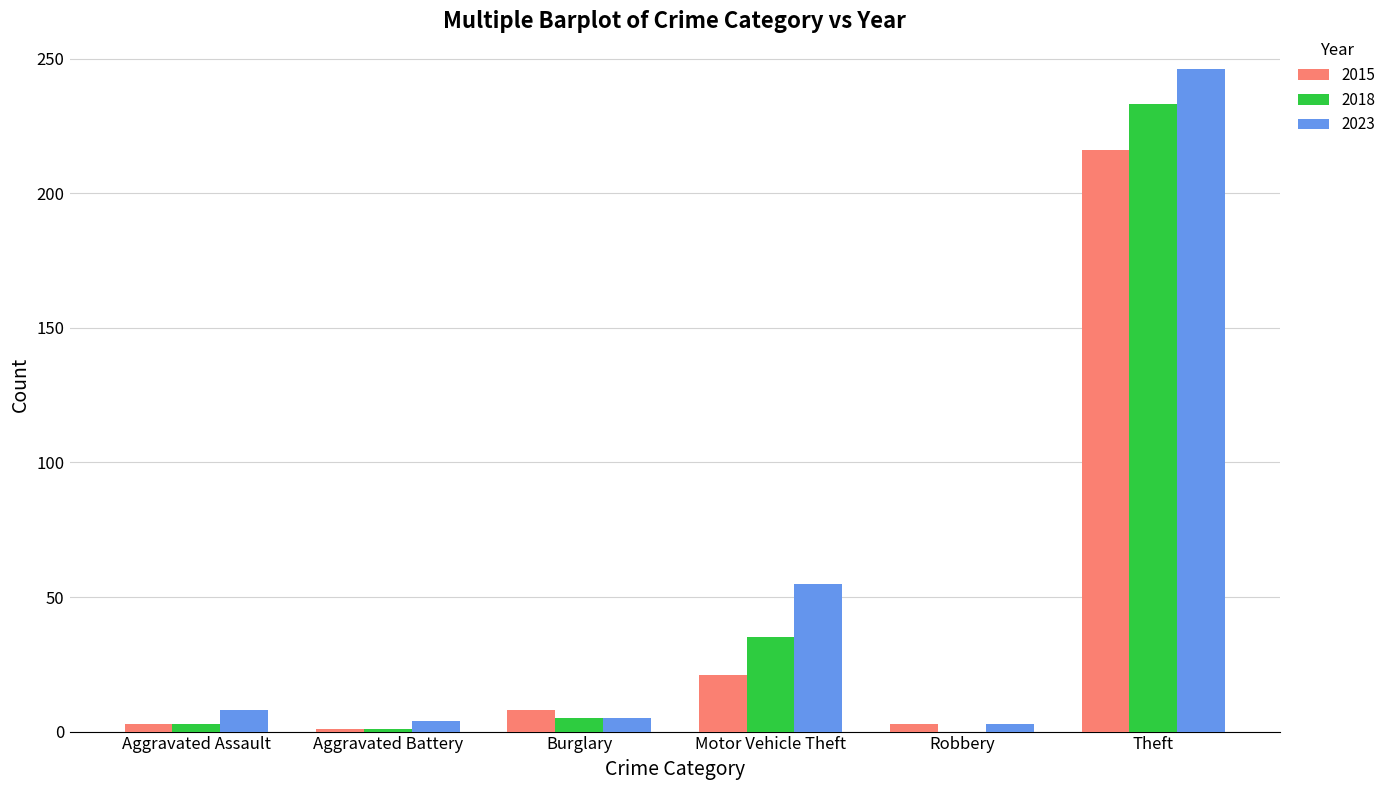

Count the number of data series in this chart.

3